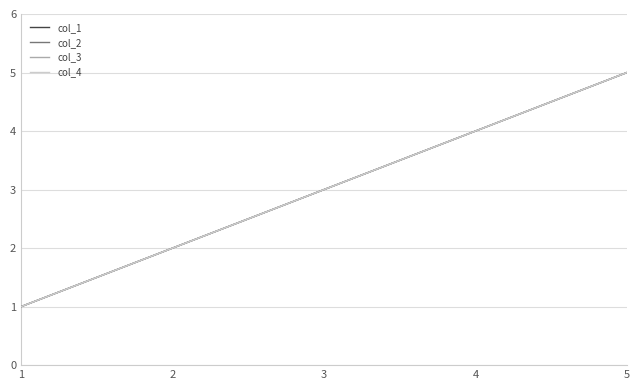

What is the difference between the maximum and second lowest values in the col_4 series?

3